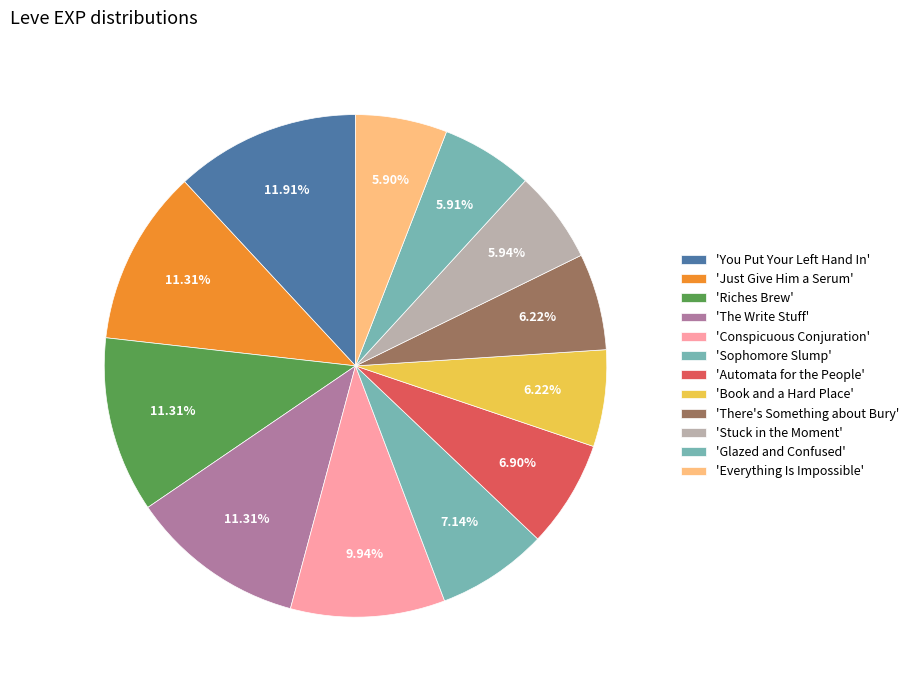

Count the number of slices in the pie.

12